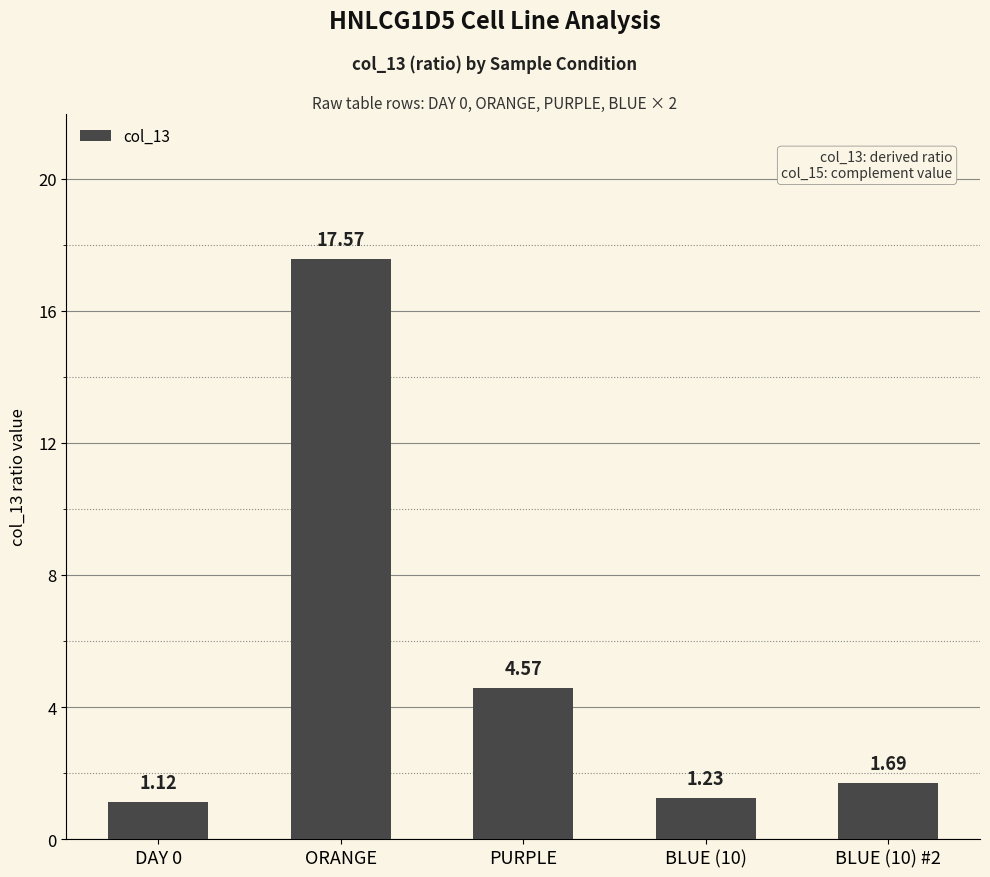

Rank the categories by value from highest to lowest.

ORANGE, PURPLE, BLUE (10) #2, BLUE (10), DAY 0